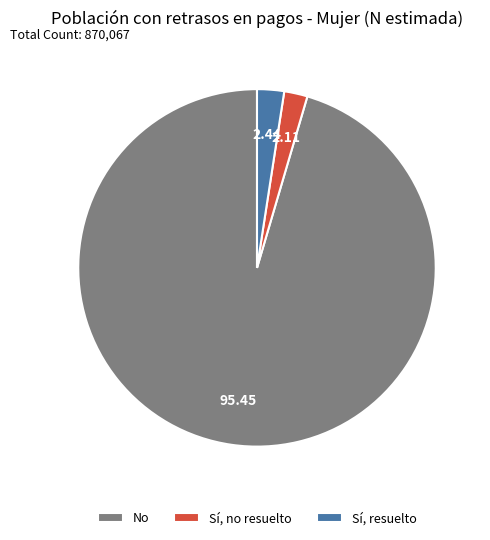

Rank the categories by value from highest to lowest.

No, Sí, resuelto, Sí, no resuelto